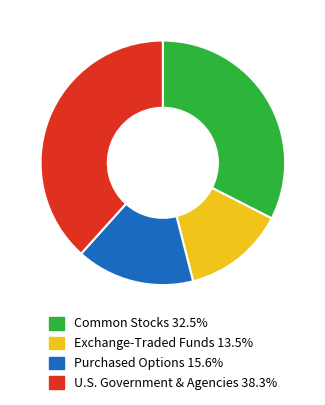

Is there a majority slice in this chart?

No